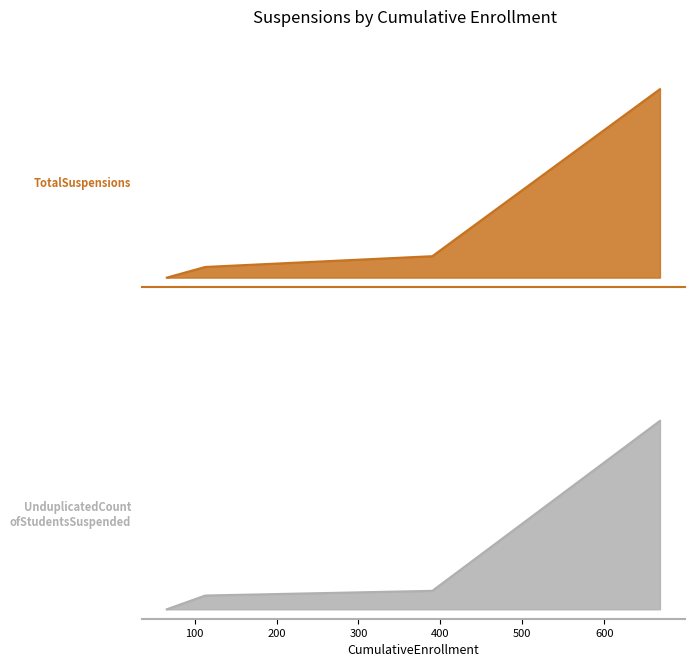

The value of TotalSuspensions at Ukiah Unified is 37. True or false?

False